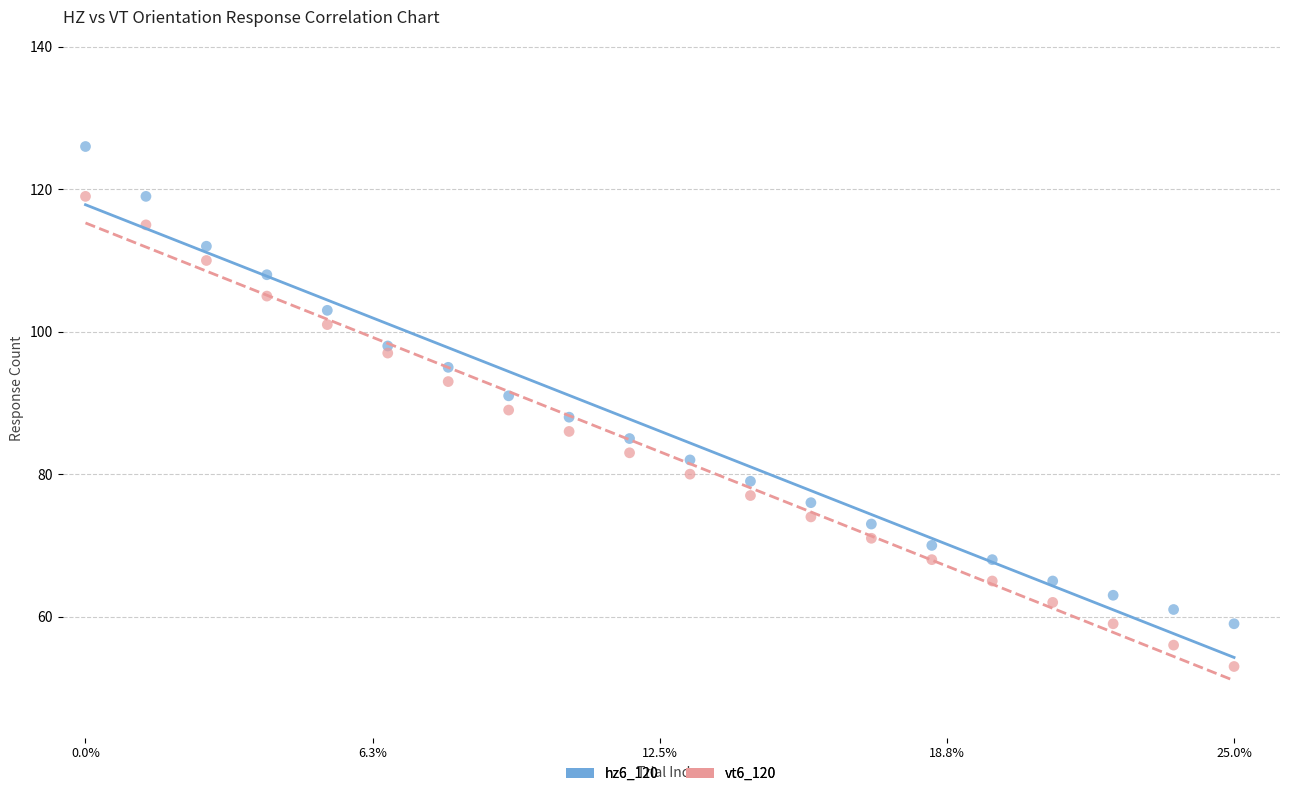

Which series reaches the maximum Y coordinate?

hz6_120